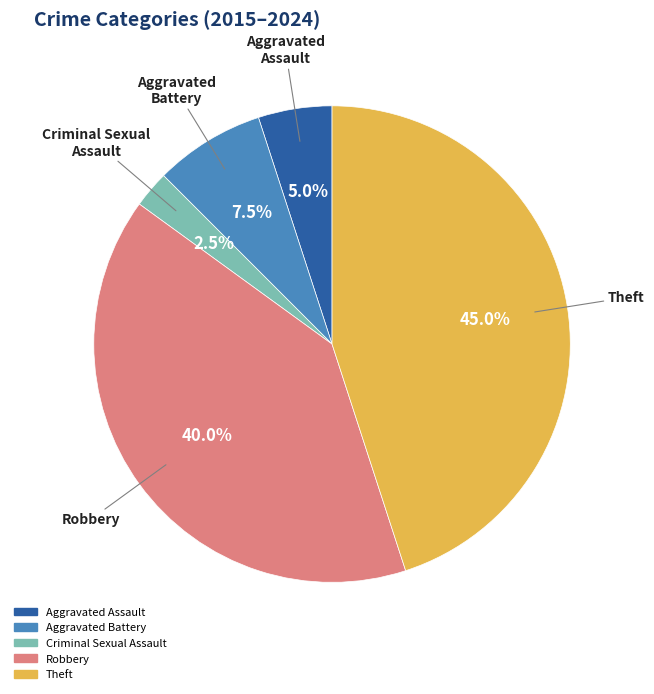

To the nearest percent, what is the difference between the largest and smallest slice percentages?

42%